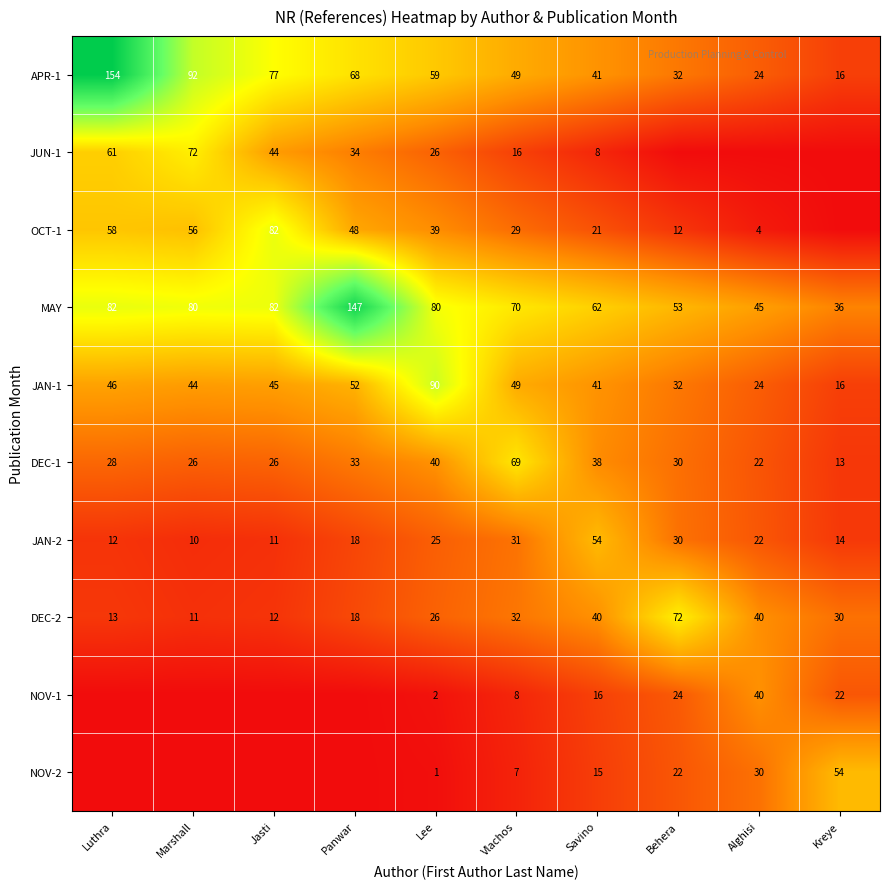

What is the maximum value for APR-1?

154